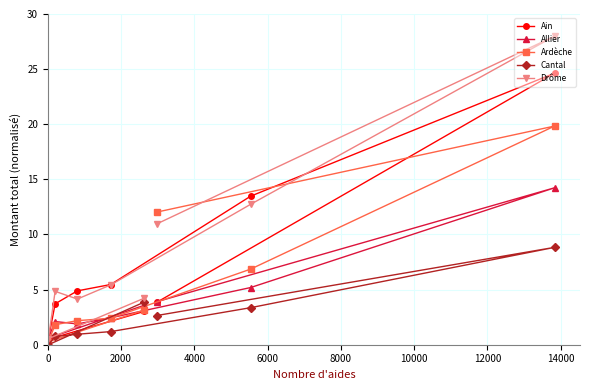

Which series has the largest total across all categories?

Drôme